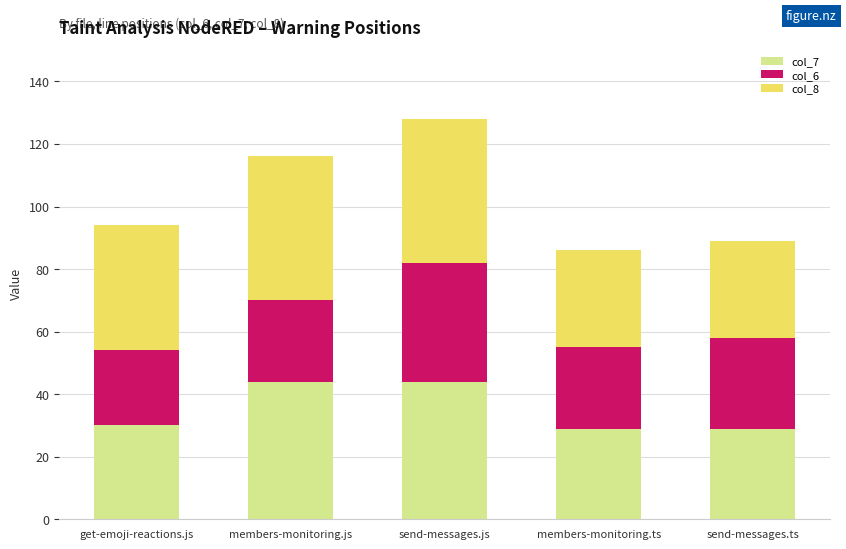

What are all the series names shown in the legend?

col_7, col_6, col_8